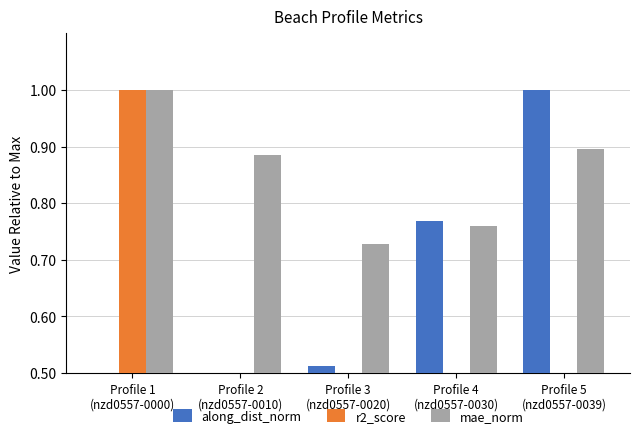

How many groups of bars are there?

5